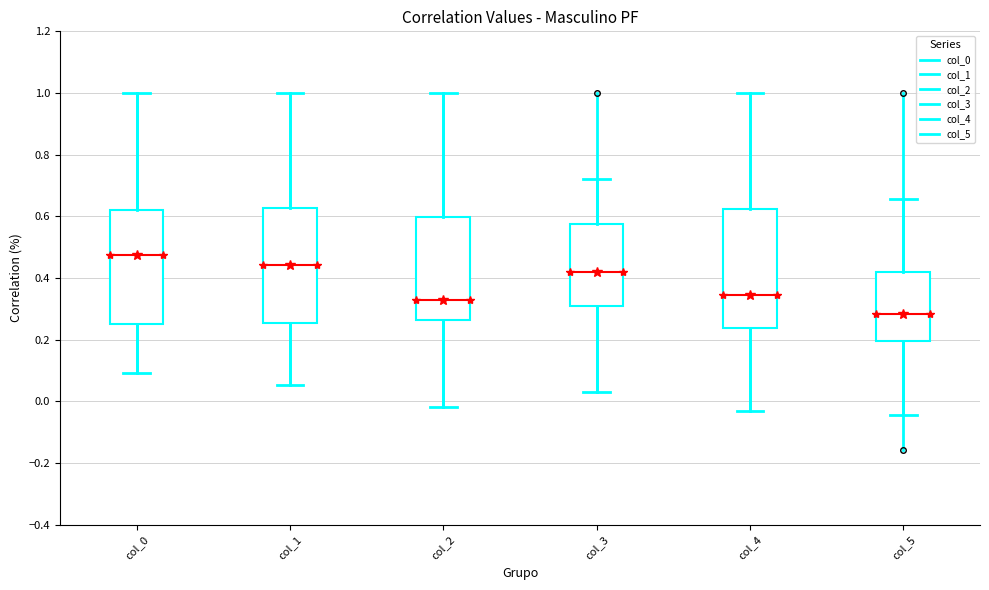

Where is the upper edge of the box for col_3 on the y-axis? The values are not printed on the chart, so give them approximately, as read against the axis.

0.58